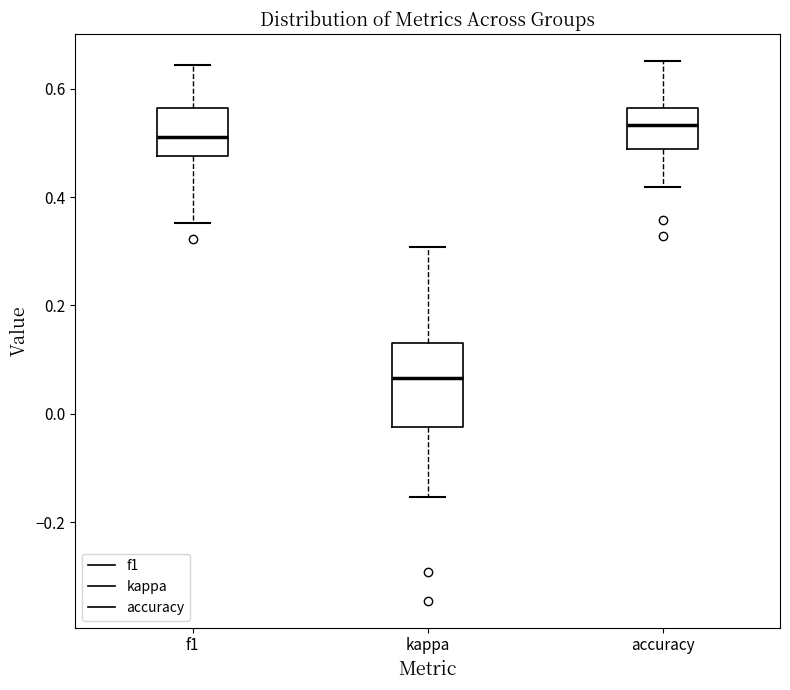

Reading left to right, read every box against the y-axis: the position of its median line, the range the box covers, and the ends of its whiskers. The values are not printed on the chart, so give them approximately, as read against the axis.

f1: median 0.52, box 0.48 to 0.56, whiskers 0.36 to 0.64
kappa: median 0.06, box -0.02 to 0.14, whiskers -0.16 to 0.30
accuracy: median 0.54, box 0.48 to 0.56, whiskers 0.42 to 0.66